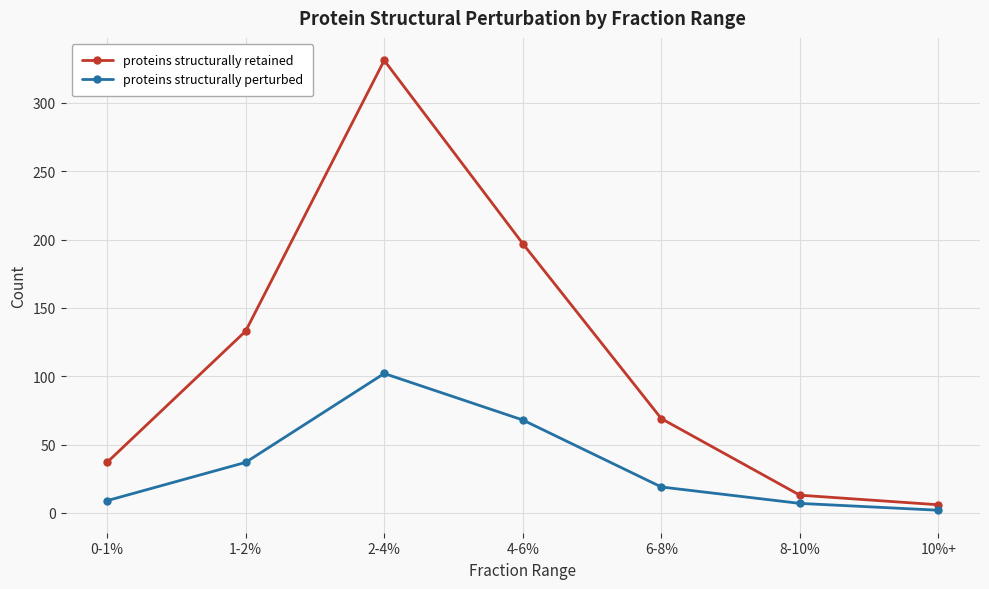

True or false: proteins structurally perturbed and proteins structurally retained cross at least once.

False